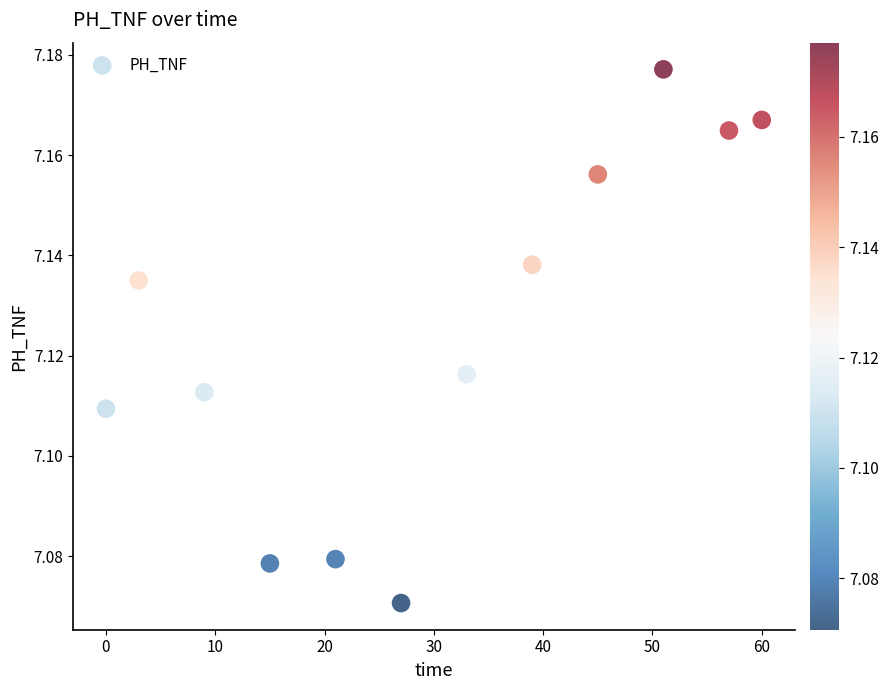

What is the range of X values (max minus min)?

60.0